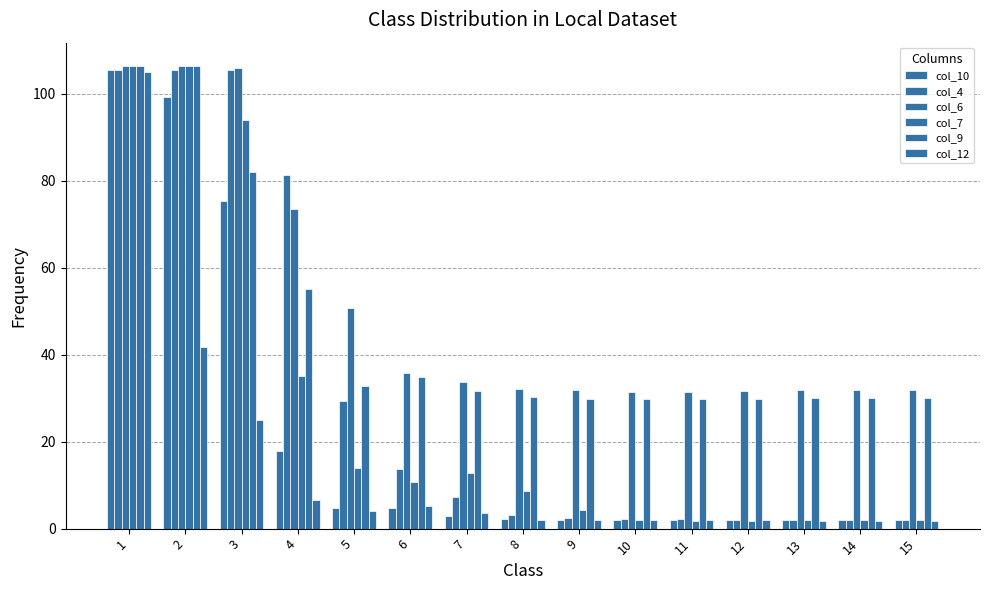

Reading left to right, what are all the values shown in this chart?

col_10: 1=105.4	2=99.2	3=75.3	4=17.8	5=4.7	6=4.7	7=2.9	8=2.1	9=1.9	10=2.0	11=1.9	12=1.9	13=1.9	14=1.9	15=1.9
col_4: 1=105.4	2=105.4	3=105.4	4=81.3	5=29.3	6=13.7	7=7.2	8=3.2	9=2.5	10=2.3	11=2.1	12=2.1	13=2.1	14=2.1	15=2.1
col_6: 1=106.4	2=106.4	3=106.0	4=73.5	5=50.7	6=35.7	7=33.7	8=32.0	9=31.9	10=31.4	11=31.5	12=31.7	13=31.8	14=31.8	15=31.8
col_7: 1=106.3	2=106.3	3=93.9	4=35.0	5=14.0	6=10.8	7=12.8	8=8.7	9=4.3	10=2.0	11=1.8	12=1.8	13=1.9	14=1.9	15=1.9
col_9: 1=106.4	2=106.4	3=81.9	4=55.1	5=32.8	6=34.9	7=31.6	8=30.3	9=29.7	10=29.7	11=29.9	12=29.9	13=30.0	14=30.0	15=30.0
col_12: 1=104.9	2=41.8	3=25.0	4=6.7	5=4.0	6=5.2	7=3.7	8=2.0	9=2.0	10=1.9	11=1.9	12=1.9	13=1.9	14=1.9	15=1.9